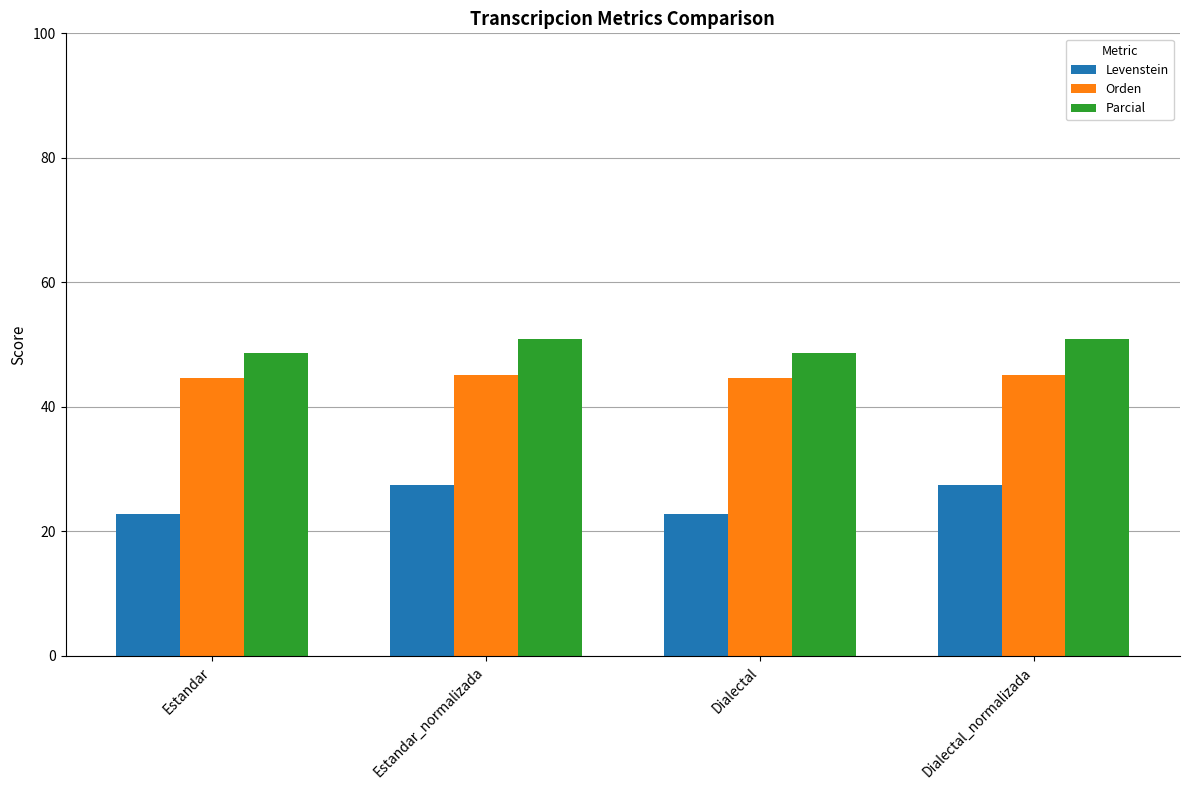

The Parcial series shows 33.8 at Dialectal_normalizada. True or false?

False